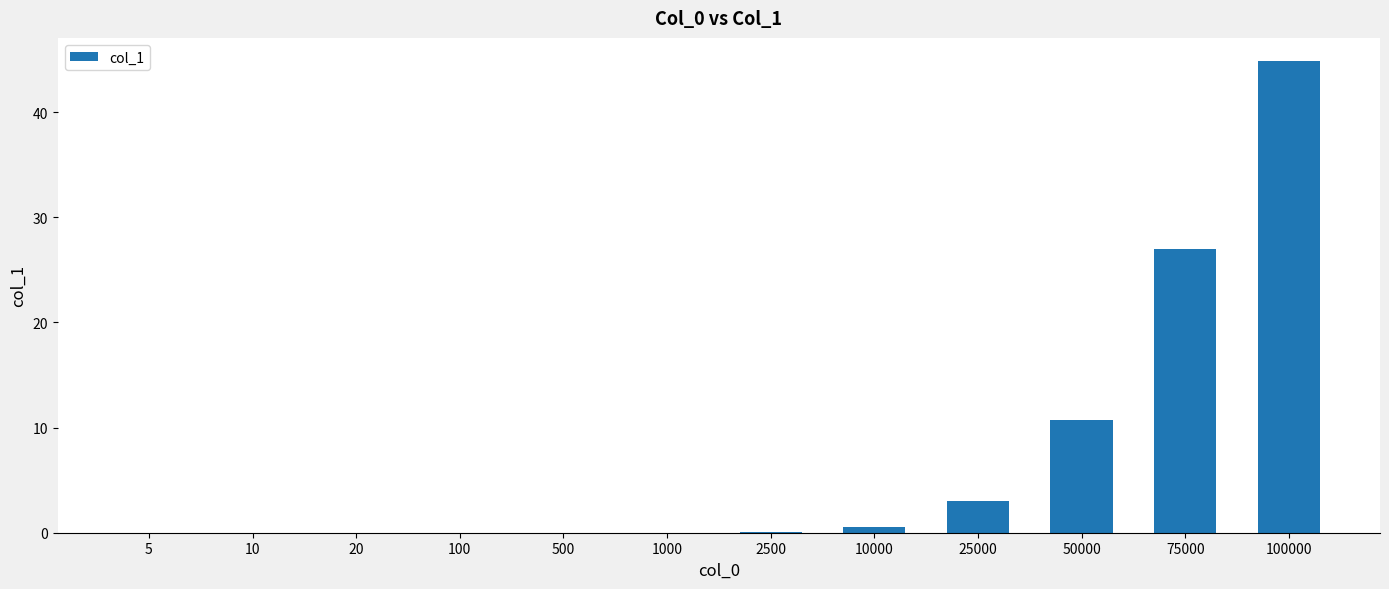

What is the difference between the values at 50000 and 5?

10.7